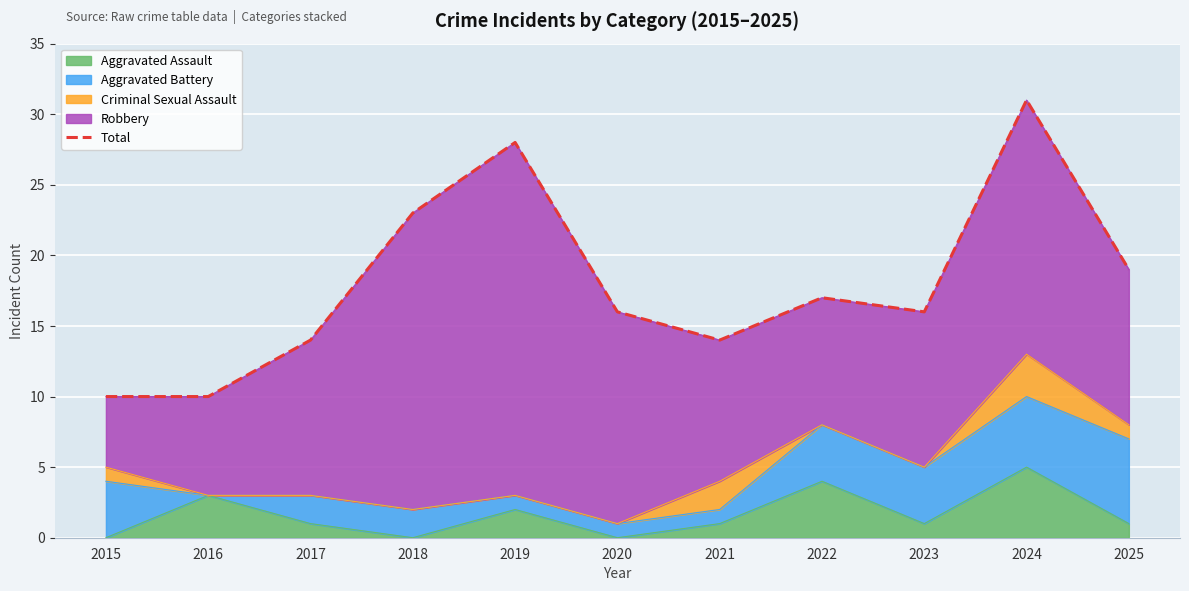

What is the difference between the second highest and minimum values?

18